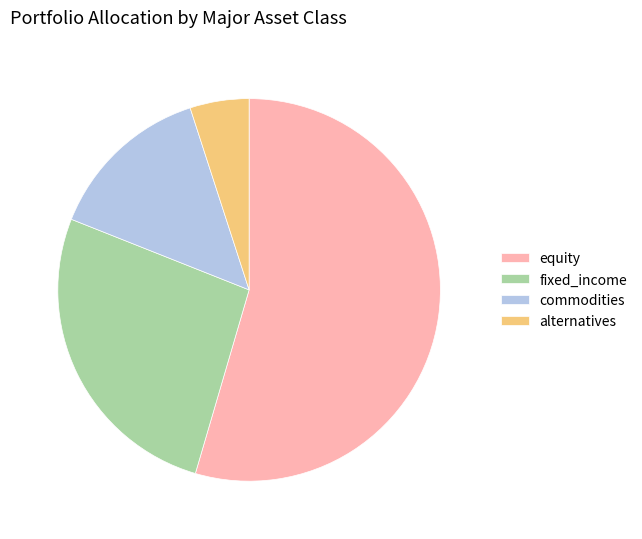

How many slices are in this pie chart?

4